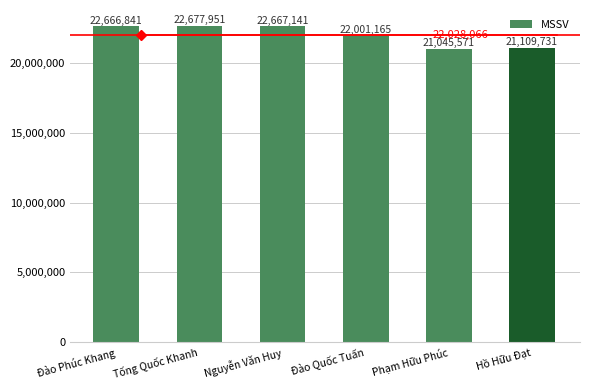

List the labels in order of value, smallest first.

Phạm Hữu Phúc, Hồ Hữu Đạt, Đào Quốc Tuấn, Đào Phúc Khang, Nguyễn Văn Huy, Tống Quốc Khanh